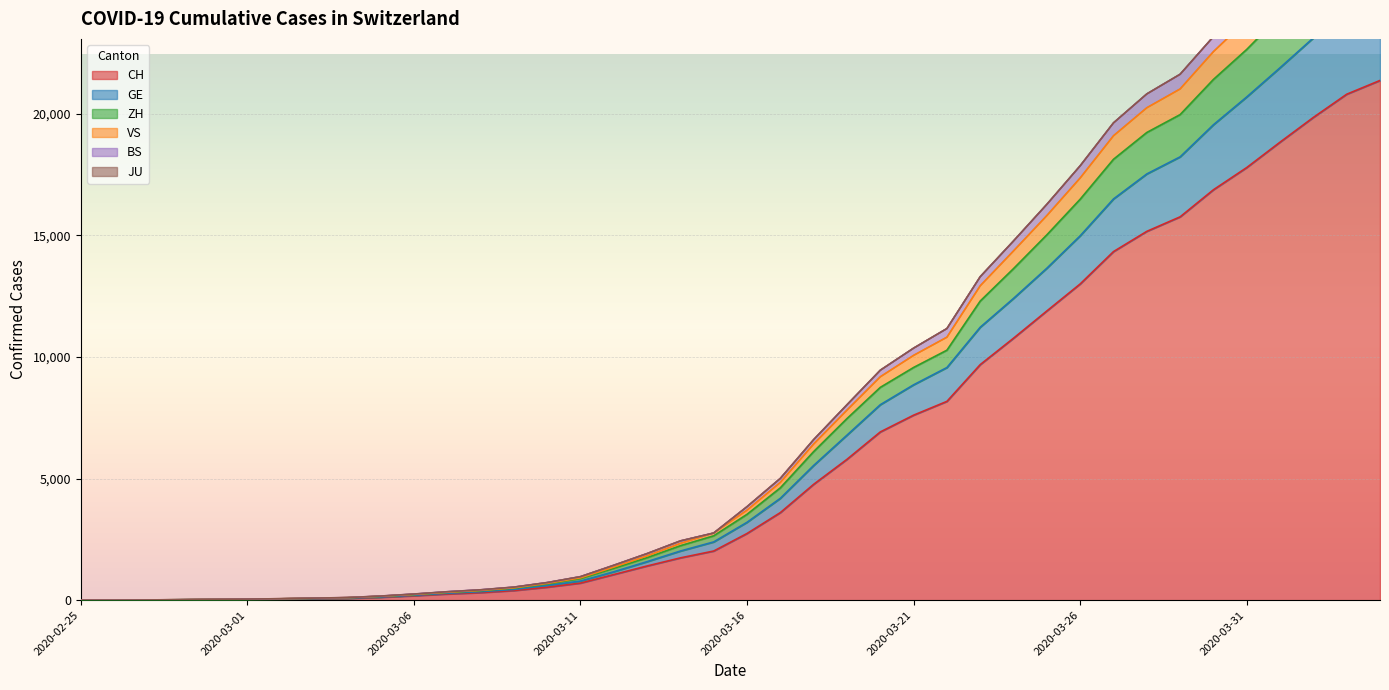

Is it true that VS equals 7274 at 2020-04-02?

False